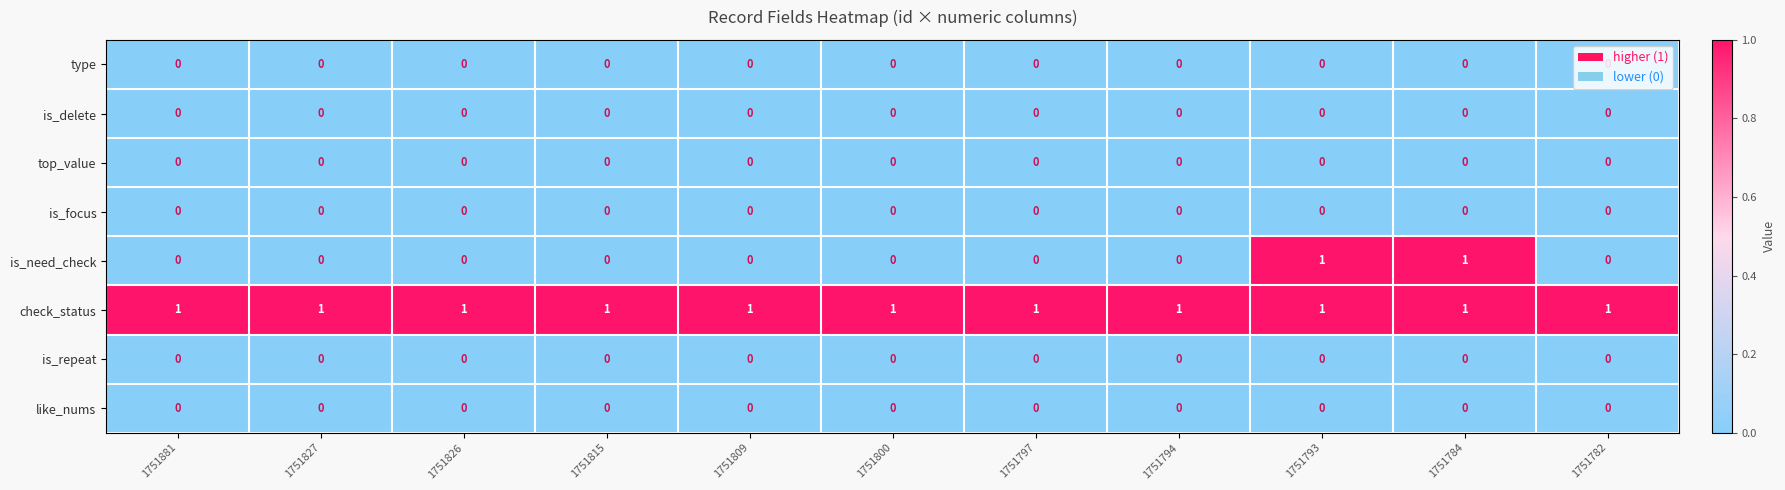

The check_status series shows 0 at 1751881. True or false?

False